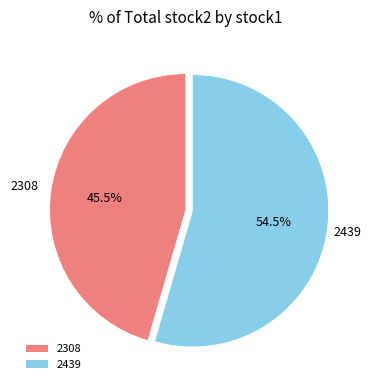

What is the largest slice in the pie chart?

2439